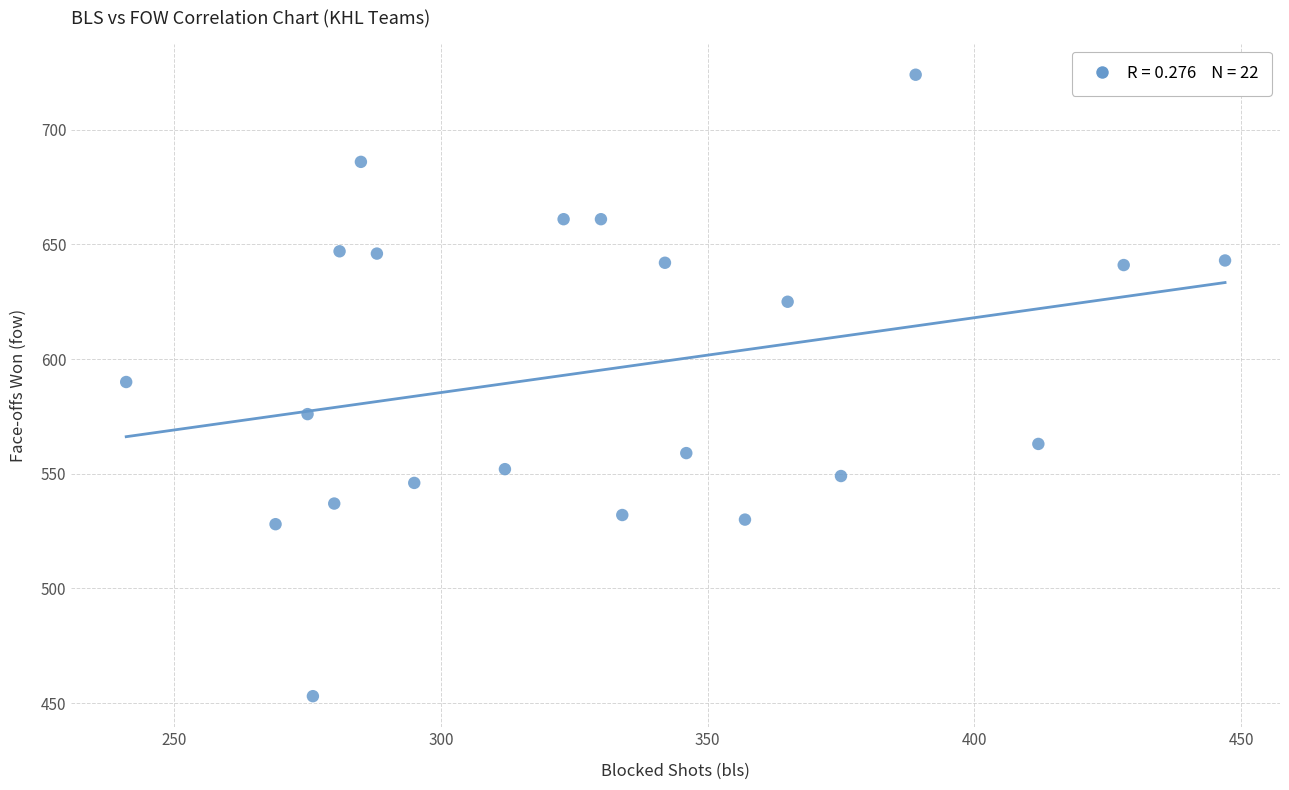

What is the range of Y values (max minus min)?

271